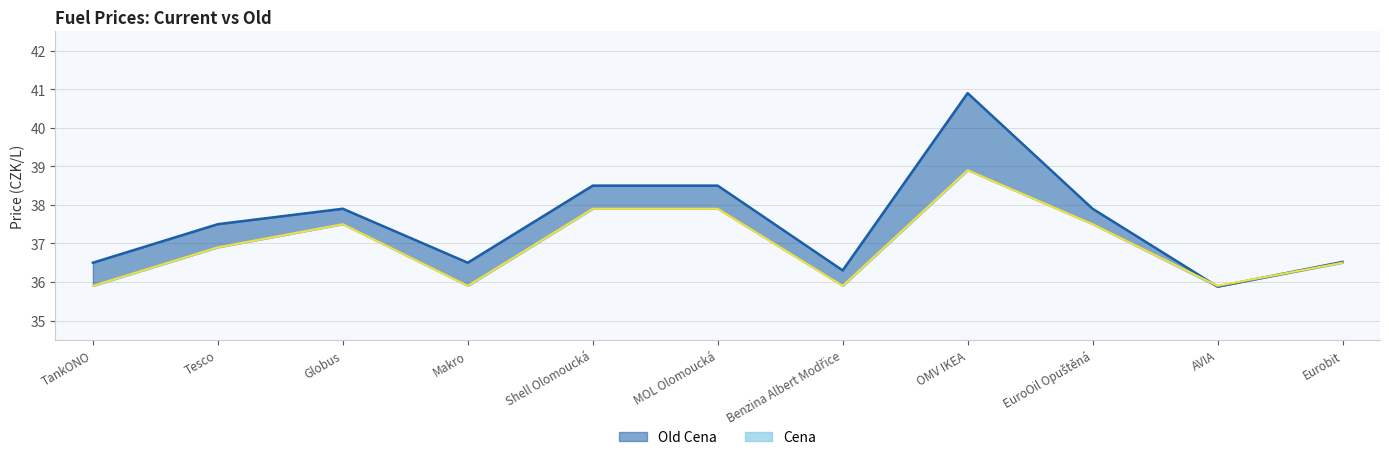

Is it true that Old Cena equals 36.5 at Eurobit?

True